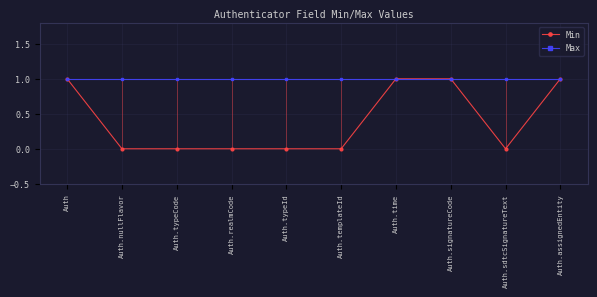

What position from the left is Auth.nullFlavor?

2